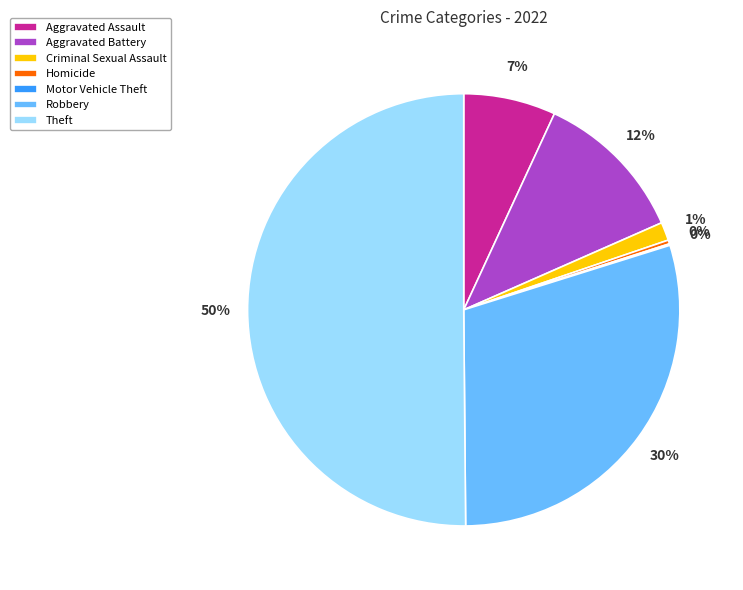

Which has a higher value, Aggravated Assault or Homicide?

Aggravated Assault